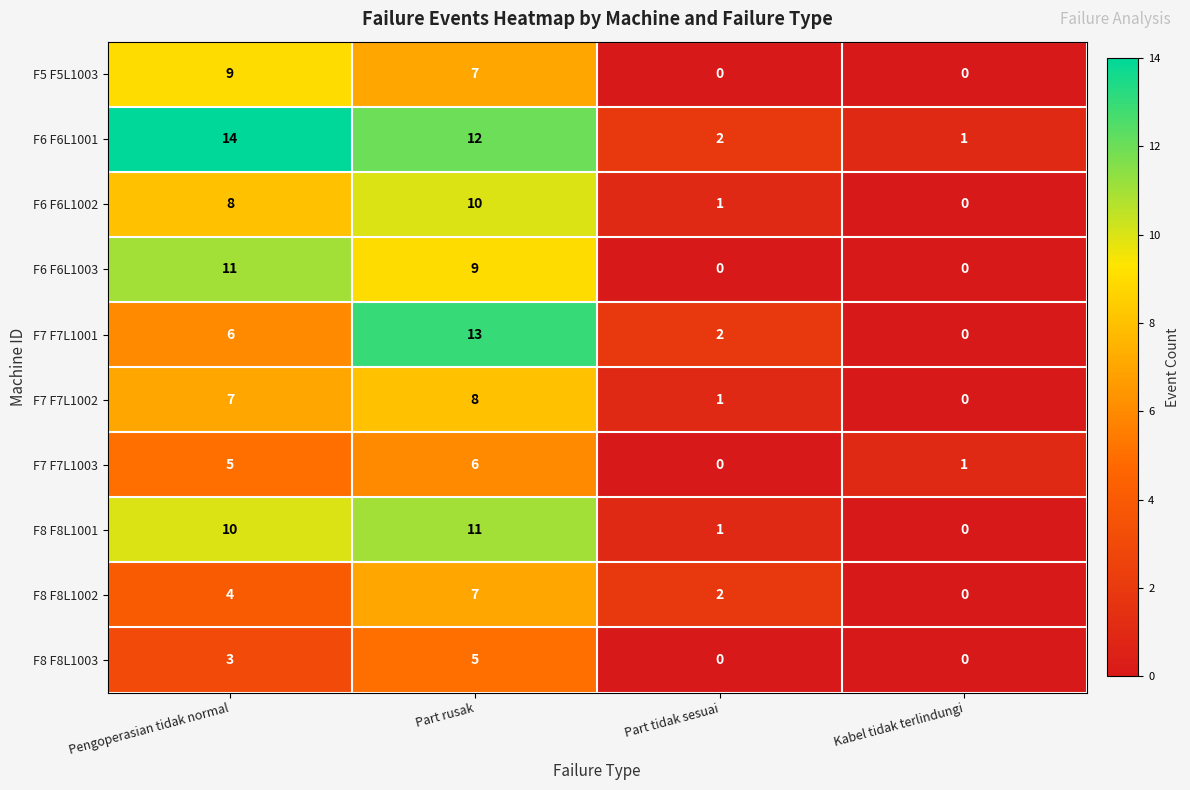

Which series changed the most between Pengoperasian tidak normal and Part rusak?

F7 F7L1001